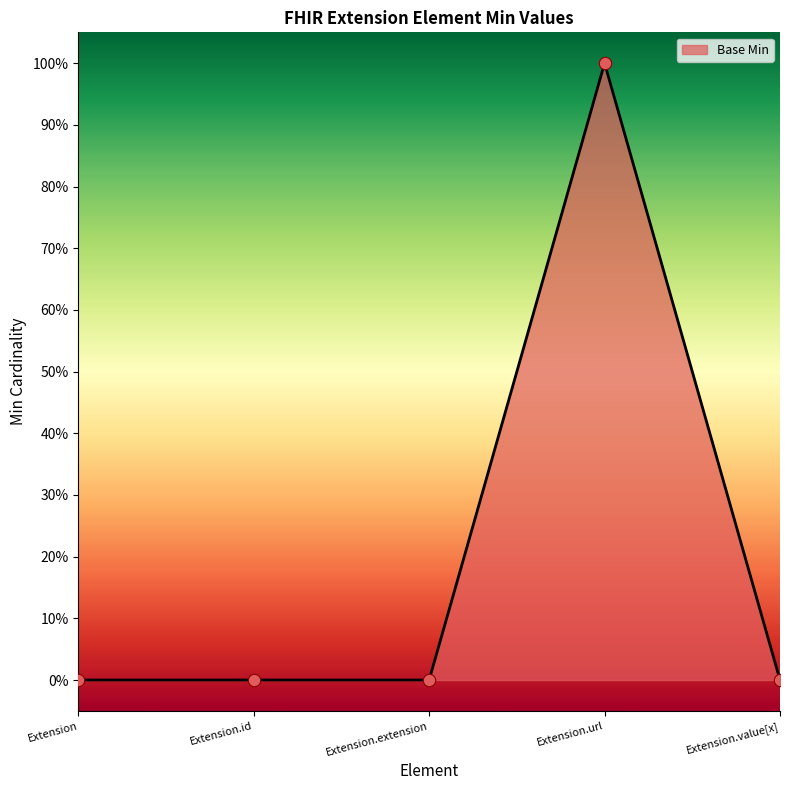

Which has a higher value, Extension.extension or Extension.url?

Extension.url